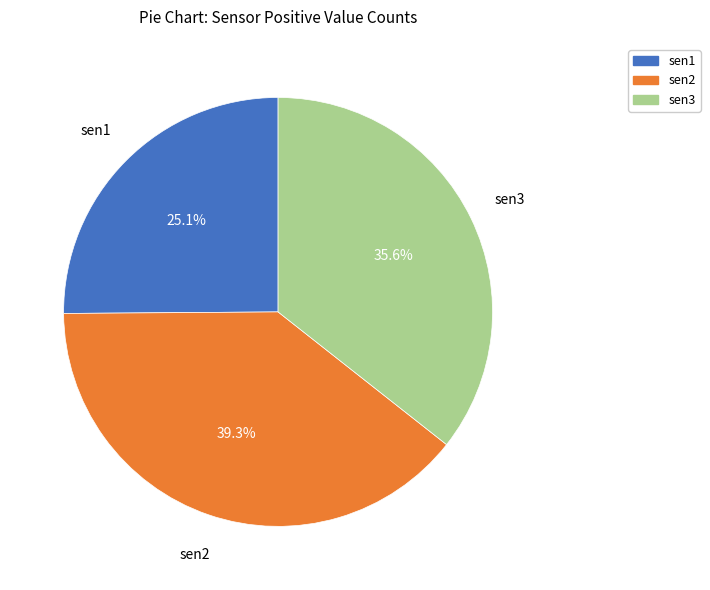

Which slice is the smallest?

sen1